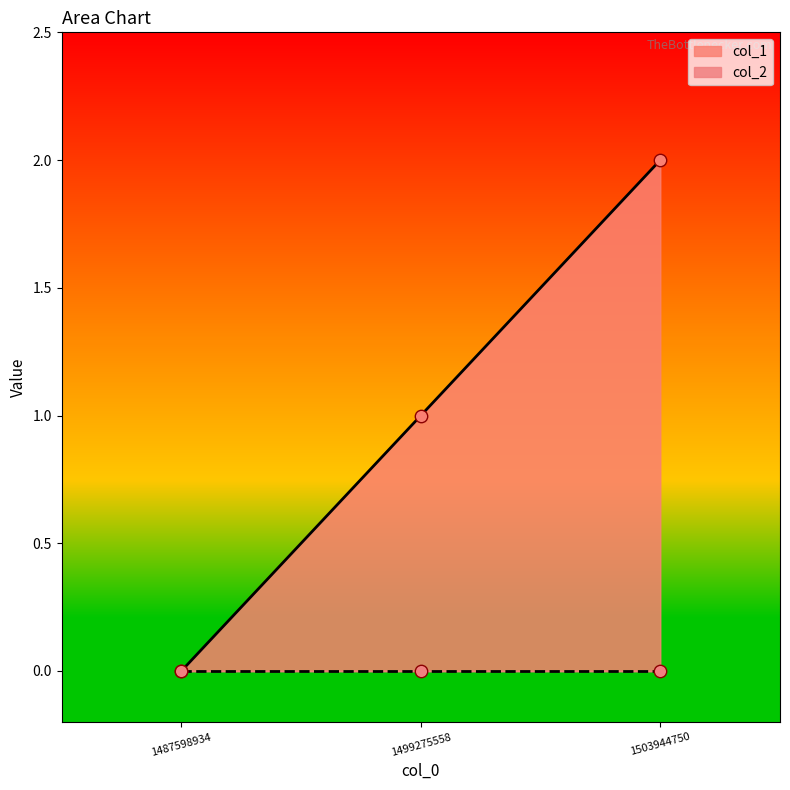

Which has a higher value, 1487598934 or 1503944750?

1503944750